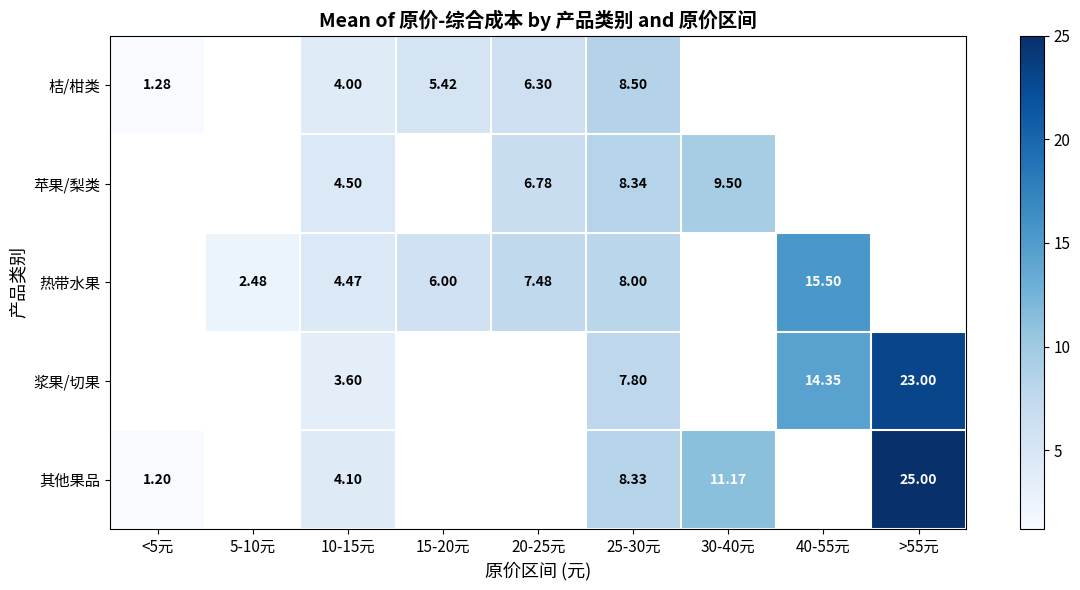

Which category has the lowest value across all series?

<5元